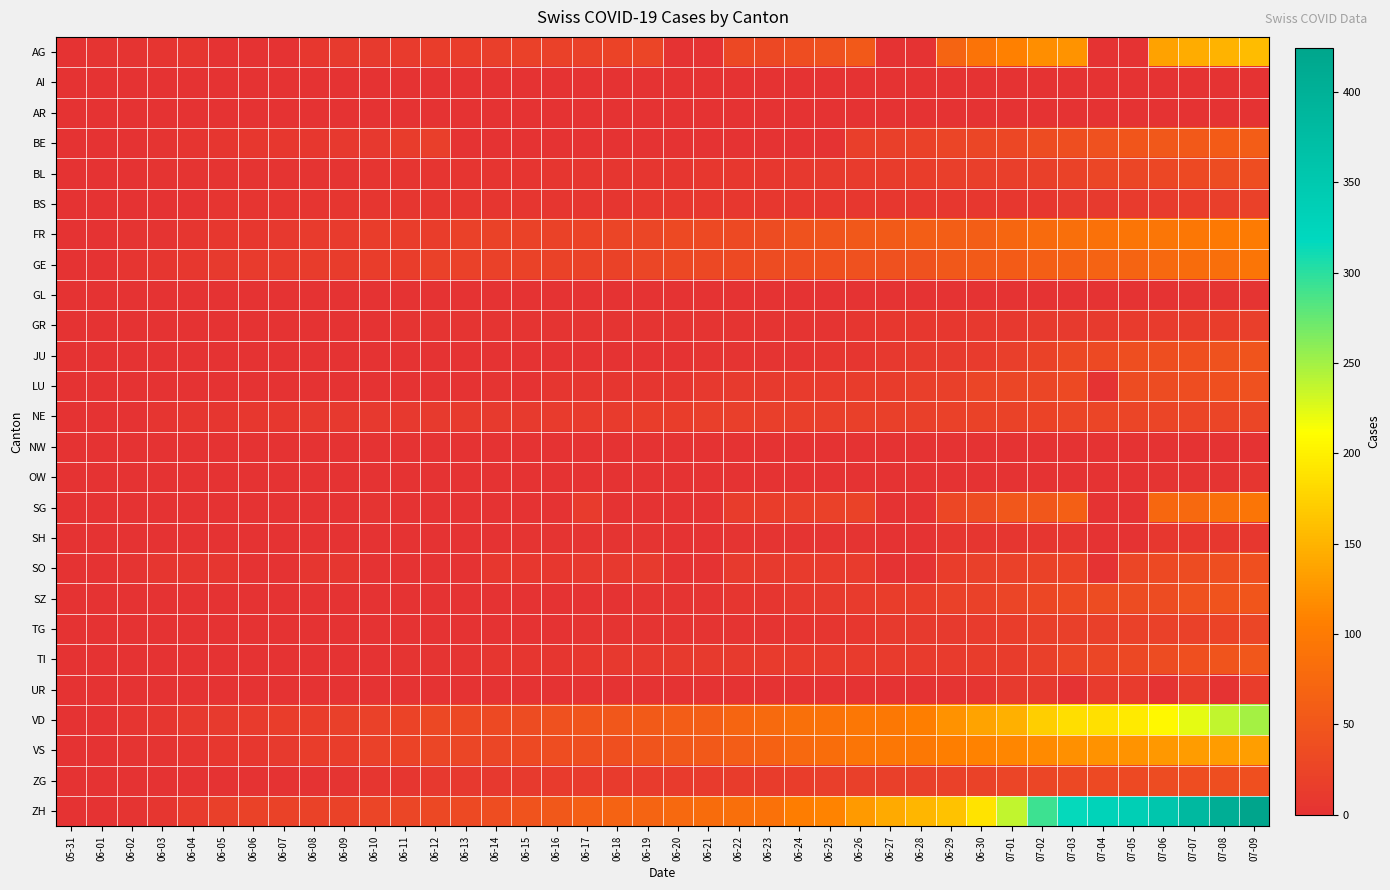

What is the total value across all series at 06-03?

42